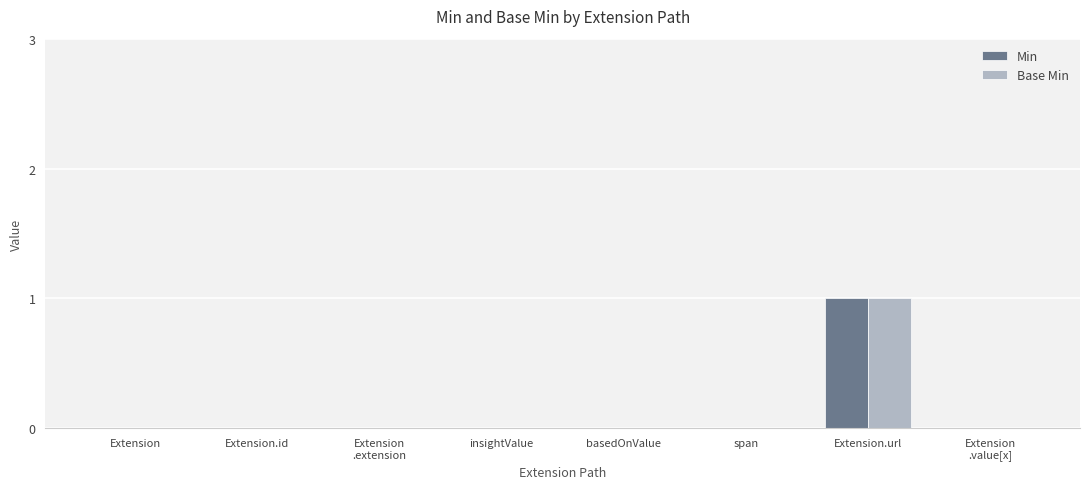

The value of Min at insightValue is 0. True or false?

True